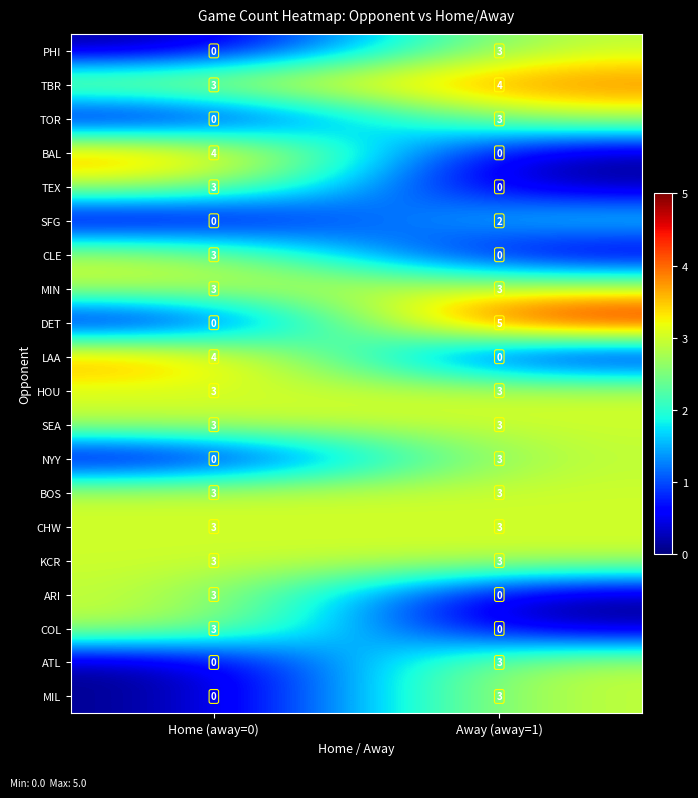

What is the sum of the KCR values at Home (away=0) and Away (away=1)?

6